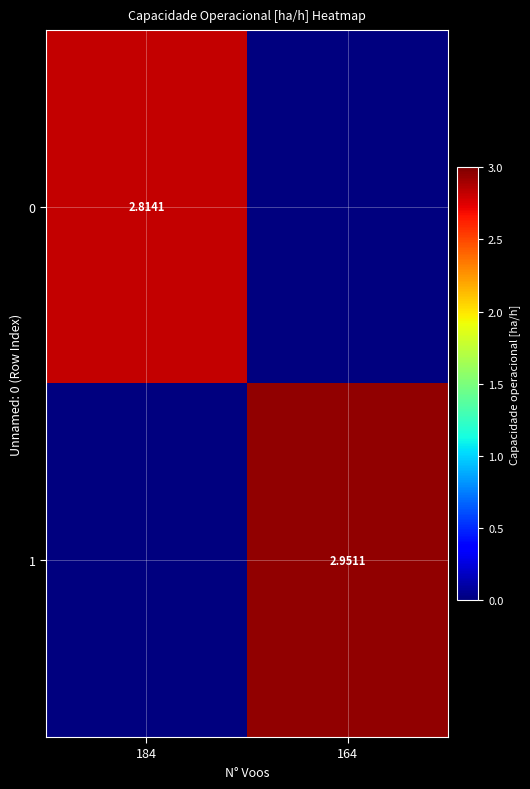

Is the value of 1 at 164 greater than the value of 0 at 184?

Yes